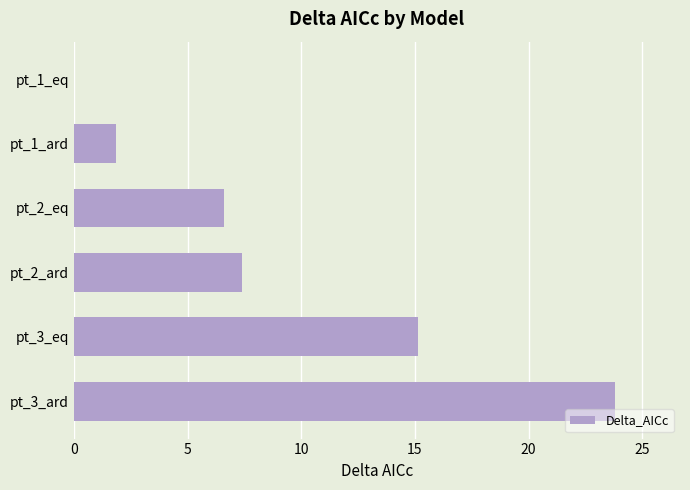

What is the maximum value shown in the chart?

23.8